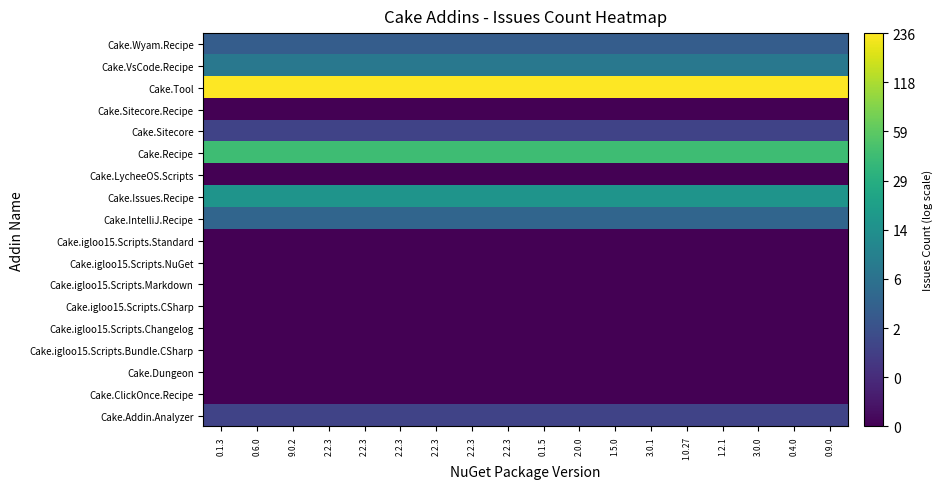

Reading left to right, what are all the values shown in this chart?

Cake.Addin.Analyzer: 0.1.3=1.1	0.6.0=1.1	9.0.2=1.1	2.2.3=1.1	2.2.3=1.1	2.2.3=1.1	2.2.3=1.1	2.2.3=1.1	2.2.3=1.1	0.1.5=1.1	2.0.0=1.1	1.5.0=1.1	3.0.1=1.1	1.0.27=1.1	1.2.1=1.1	3.0.0=1.1	0.4.0=1.1	0.9.0=1.1
Cake.ClickOnce.Recipe: 0.1.3=0.0	0.6.0=0.0	9.0.2=0.0	2.2.3=0.0	2.2.3=0.0	2.2.3=0.0	2.2.3=0.0	2.2.3=0.0	2.2.3=0.0	0.1.5=0.0	2.0.0=0.0	1.5.0=0.0	3.0.1=0.0	1.0.27=0.0	1.2.1=0.0	3.0.0=0.0	0.4.0=0.0	0.9.0=0.0
Cake.Dungeon: 0.1.3=0.0	0.6.0=0.0	9.0.2=0.0	2.2.3=0.0	2.2.3=0.0	2.2.3=0.0	2.2.3=0.0	2.2.3=0.0	2.2.3=0.0	0.1.5=0.0	2.0.0=0.0	1.5.0=0.0	3.0.1=0.0	1.0.27=0.0	1.2.1=0.0	3.0.0=0.0	0.4.0=0.0	0.9.0=0.0
Cake.igloo15.Scripts.Bundle.CSharp: 0.1.3=0.0	0.6.0=0.0	9.0.2=0.0	2.2.3=0.0	2.2.3=0.0	2.2.3=0.0	2.2.3=0.0	2.2.3=0.0	2.2.3=0.0	0.1.5=0.0	2.0.0=0.0	1.5.0=0.0	3.0.1=0.0	1.0.27=0.0	1.2.1=0.0	3.0.0=0.0	0.4.0=0.0	0.9.0=0.0
Cake.igloo15.Scripts.Changelog: 0.1.3=0.0	0.6.0=0.0	9.0.2=0.0	2.2.3=0.0	2.2.3=0.0	2.2.3=0.0	2.2.3=0.0	2.2.3=0.0	2.2.3=0.0	0.1.5=0.0	2.0.0=0.0	1.5.0=0.0	3.0.1=0.0	1.0.27=0.0	1.2.1=0.0	3.0.0=0.0	0.4.0=0.0	0.9.0=0.0
Cake.igloo15.Scripts.CSharp: 0.1.3=0.0	0.6.0=0.0	9.0.2=0.0	2.2.3=0.0	2.2.3=0.0	2.2.3=0.0	2.2.3=0.0	2.2.3=0.0	2.2.3=0.0	0.1.5=0.0	2.0.0=0.0	1.5.0=0.0	3.0.1=0.0	1.0.27=0.0	1.2.1=0.0	3.0.0=0.0	0.4.0=0.0	0.9.0=0.0
Cake.igloo15.Scripts.Markdown: 0.1.3=0.0	0.6.0=0.0	9.0.2=0.0	2.2.3=0.0	2.2.3=0.0	2.2.3=0.0	2.2.3=0.0	2.2.3=0.0	2.2.3=0.0	0.1.5=0.0	2.0.0=0.0	1.5.0=0.0	3.0.1=0.0	1.0.27=0.0	1.2.1=0.0	3.0.0=0.0	0.4.0=0.0	0.9.0=0.0
Cake.igloo15.Scripts.NuGet: 0.1.3=0.0	0.6.0=0.0	9.0.2=0.0	2.2.3=0.0	2.2.3=0.0	2.2.3=0.0	2.2.3=0.0	2.2.3=0.0	2.2.3=0.0	0.1.5=0.0	2.0.0=0.0	1.5.0=0.0	3.0.1=0.0	1.0.27=0.0	1.2.1=0.0	3.0.0=0.0	0.4.0=0.0	0.9.0=0.0
Cake.igloo15.Scripts.Standard: 0.1.3=0.0	0.6.0=0.0	9.0.2=0.0	2.2.3=0.0	2.2.3=0.0	2.2.3=0.0	2.2.3=0.0	2.2.3=0.0	2.2.3=0.0	0.1.5=0.0	2.0.0=0.0	1.5.0=0.0	3.0.1=0.0	1.0.27=0.0	1.2.1=0.0	3.0.0=0.0	0.4.0=0.0	0.9.0=0.0
Cake.IntelliJ.Recipe: 0.1.3=1.8	0.6.0=1.8	9.0.2=1.8	2.2.3=1.8	2.2.3=1.8	2.2.3=1.8	2.2.3=1.8	2.2.3=1.8	2.2.3=1.8	0.1.5=1.8	2.0.0=1.8	1.5.0=1.8	3.0.1=1.8	1.0.27=1.8	1.2.1=1.8	3.0.0=1.8	0.4.0=1.8	0.9.0=1.8
Cake.Issues.Recipe: 0.1.3=2.8	0.6.0=2.8	9.0.2=2.8	2.2.3=2.8	2.2.3=2.8	2.2.3=2.8	2.2.3=2.8	2.2.3=2.8	2.2.3=2.8	0.1.5=2.8	2.0.0=2.8	1.5.0=2.8	3.0.1=2.8	1.0.27=2.8	1.2.1=2.8	3.0.0=2.8	0.4.0=2.8	0.9.0=2.8
Cake.LycheeOS.Scripts: 0.1.3=0.0	0.6.0=0.0	9.0.2=0.0	2.2.3=0.0	2.2.3=0.0	2.2.3=0.0	2.2.3=0.0	2.2.3=0.0	2.2.3=0.0	0.1.5=0.0	2.0.0=0.0	1.5.0=0.0	3.0.1=0.0	1.0.27=0.0	1.2.1=0.0	3.0.0=0.0	0.4.0=0.0	0.9.0=0.0
Cake.Recipe: 0.1.3=3.8	0.6.0=3.8	9.0.2=3.8	2.2.3=3.8	2.2.3=3.8	2.2.3=3.8	2.2.3=3.8	2.2.3=3.8	2.2.3=3.8	0.1.5=3.8	2.0.0=3.8	1.5.0=3.8	3.0.1=3.8	1.0.27=3.8	1.2.1=3.8	3.0.0=3.8	0.4.0=3.8	0.9.0=3.8
Cake.Sitecore: 0.1.3=1.1	0.6.0=1.1	9.0.2=1.1	2.2.3=1.1	2.2.3=1.1	2.2.3=1.1	2.2.3=1.1	2.2.3=1.1	2.2.3=1.1	0.1.5=1.1	2.0.0=1.1	1.5.0=1.1	3.0.1=1.1	1.0.27=1.1	1.2.1=1.1	3.0.0=1.1	0.4.0=1.1	0.9.0=1.1
Cake.Sitecore.Recipe: 0.1.3=0.0	0.6.0=0.0	9.0.2=0.0	2.2.3=0.0	2.2.3=0.0	2.2.3=0.0	2.2.3=0.0	2.2.3=0.0	2.2.3=0.0	0.1.5=0.0	2.0.0=0.0	1.5.0=0.0	3.0.1=0.0	1.0.27=0.0	1.2.1=0.0	3.0.0=0.0	0.4.0=0.0	0.9.0=0.0
Cake.Tool: 0.1.3=5.5	0.6.0=5.5	9.0.2=5.5	2.2.3=5.5	2.2.3=5.5	2.2.3=5.5	2.2.3=5.5	2.2.3=5.5	2.2.3=5.5	0.1.5=5.5	2.0.0=5.5	1.5.0=5.5	3.0.1=5.5	1.0.27=5.5	1.2.1=5.5	3.0.0=5.5	0.4.0=5.5	0.9.0=5.5
Cake.VsCode.Recipe: 0.1.3=2.2	0.6.0=2.2	9.0.2=2.2	2.2.3=2.2	2.2.3=2.2	2.2.3=2.2	2.2.3=2.2	2.2.3=2.2	2.2.3=2.2	0.1.5=2.2	2.0.0=2.2	1.5.0=2.2	3.0.1=2.2	1.0.27=2.2	1.2.1=2.2	3.0.0=2.2	0.4.0=2.2	0.9.0=2.2
Cake.Wyam.Recipe: 0.1.3=1.6	0.6.0=1.6	9.0.2=1.6	2.2.3=1.6	2.2.3=1.6	2.2.3=1.6	2.2.3=1.6	2.2.3=1.6	2.2.3=1.6	0.1.5=1.6	2.0.0=1.6	1.5.0=1.6	3.0.1=1.6	1.0.27=1.6	1.2.1=1.6	3.0.0=1.6	0.4.0=1.6	0.9.0=1.6